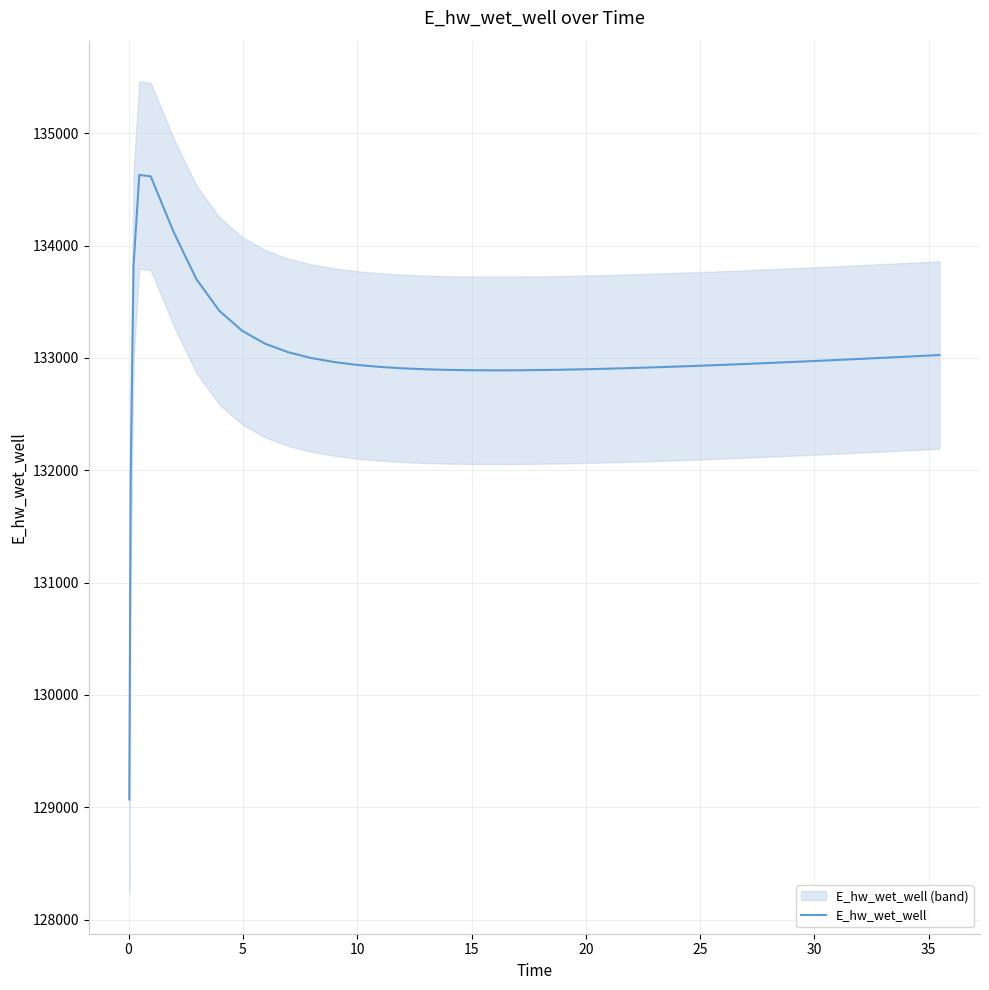

True or false: the data shows 76015.8 at 37.

False